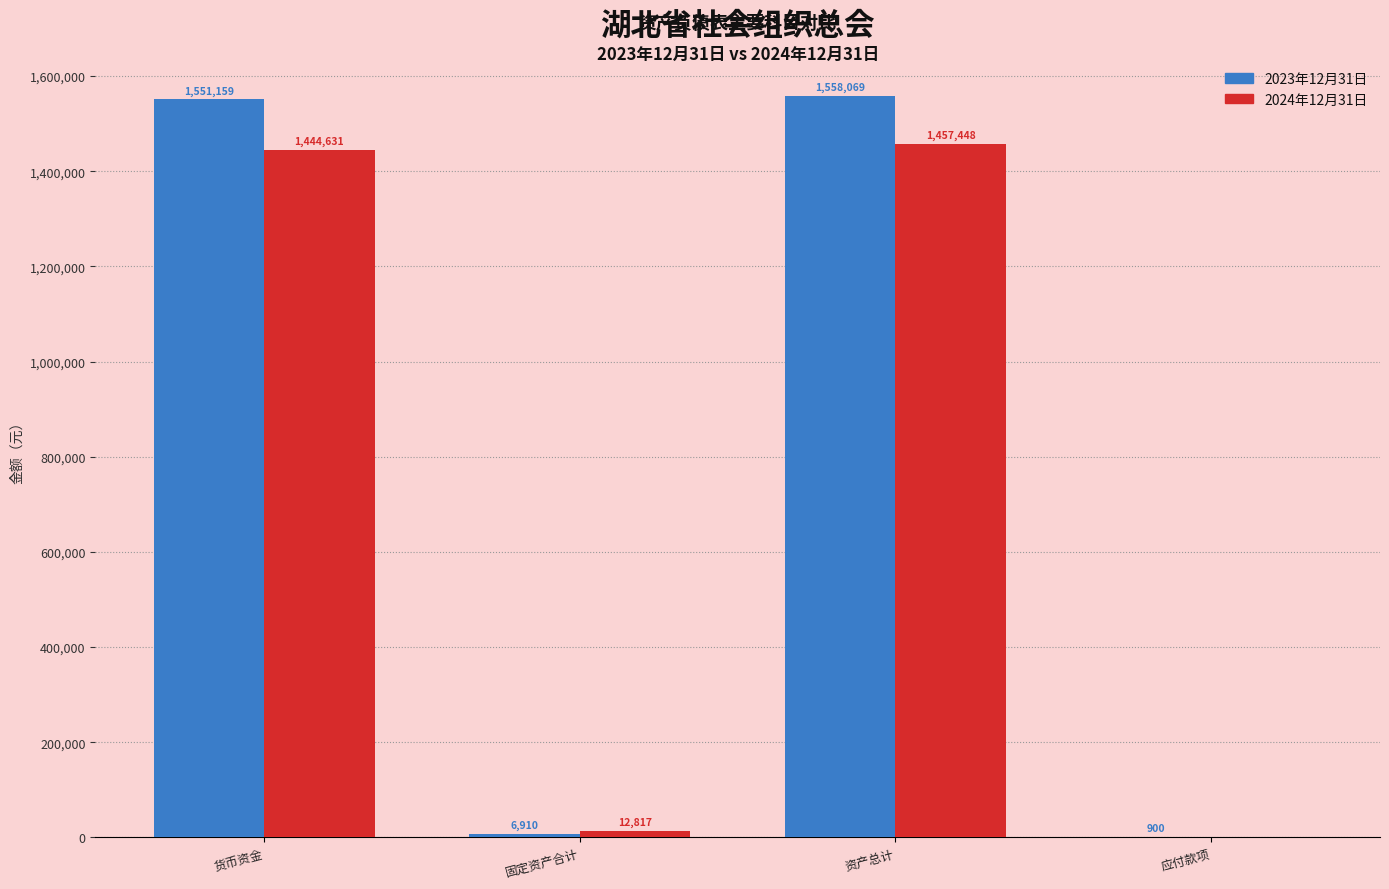

What is the highest value of the 2024年12月31日 series?

1457448.2